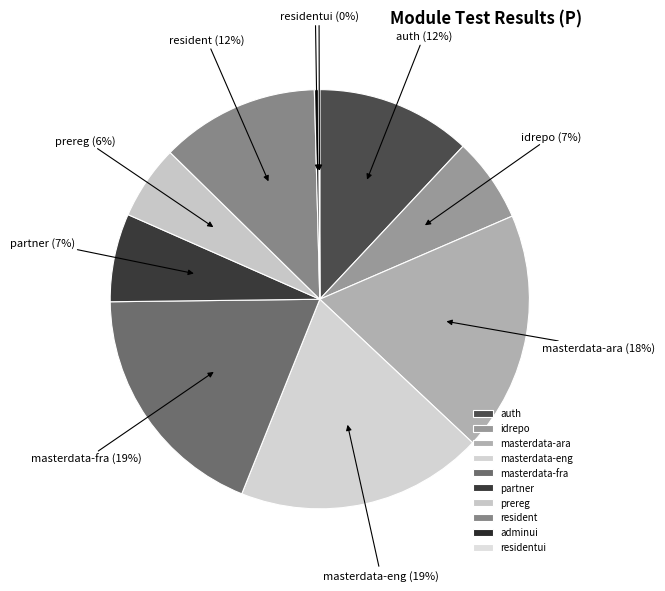

To the nearest percent, what is the combined percentage of idrepo and masterdata-eng?

26%